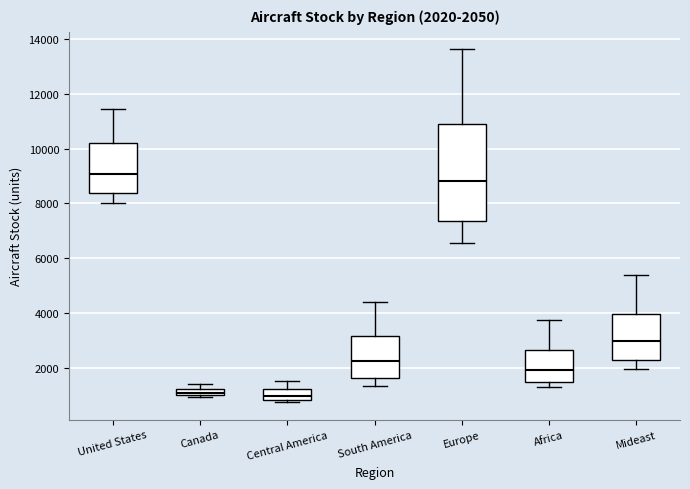

Which box is the tallest, from its lower edge to its upper edge?

Europe